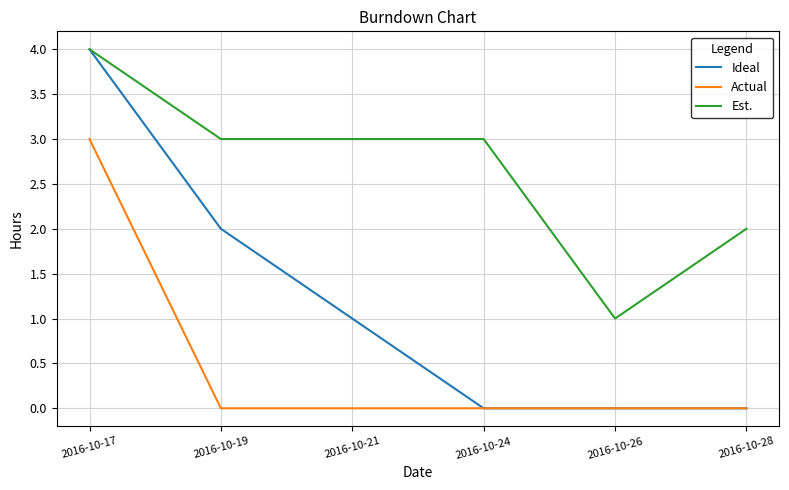

Reading left to right, list all the values displayed in this chart.

Ideal: 4	2	1	0	0	0
Actual: 3	0	0	0	0	0
Est.: 4	3	3	3	1	2